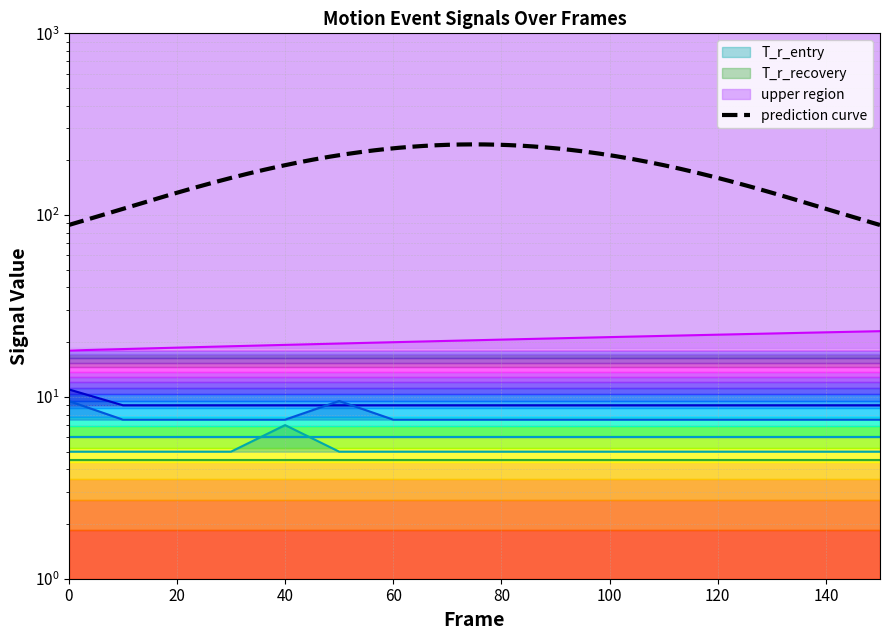

Between 150 and 100, which is larger?

150